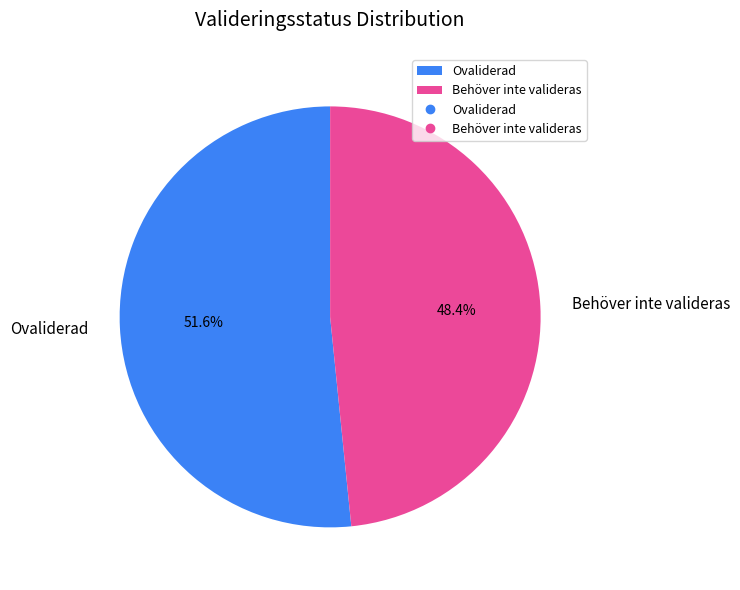

What is the total percentage of Ovaliderad and Behöver inte valideras?

100.0%